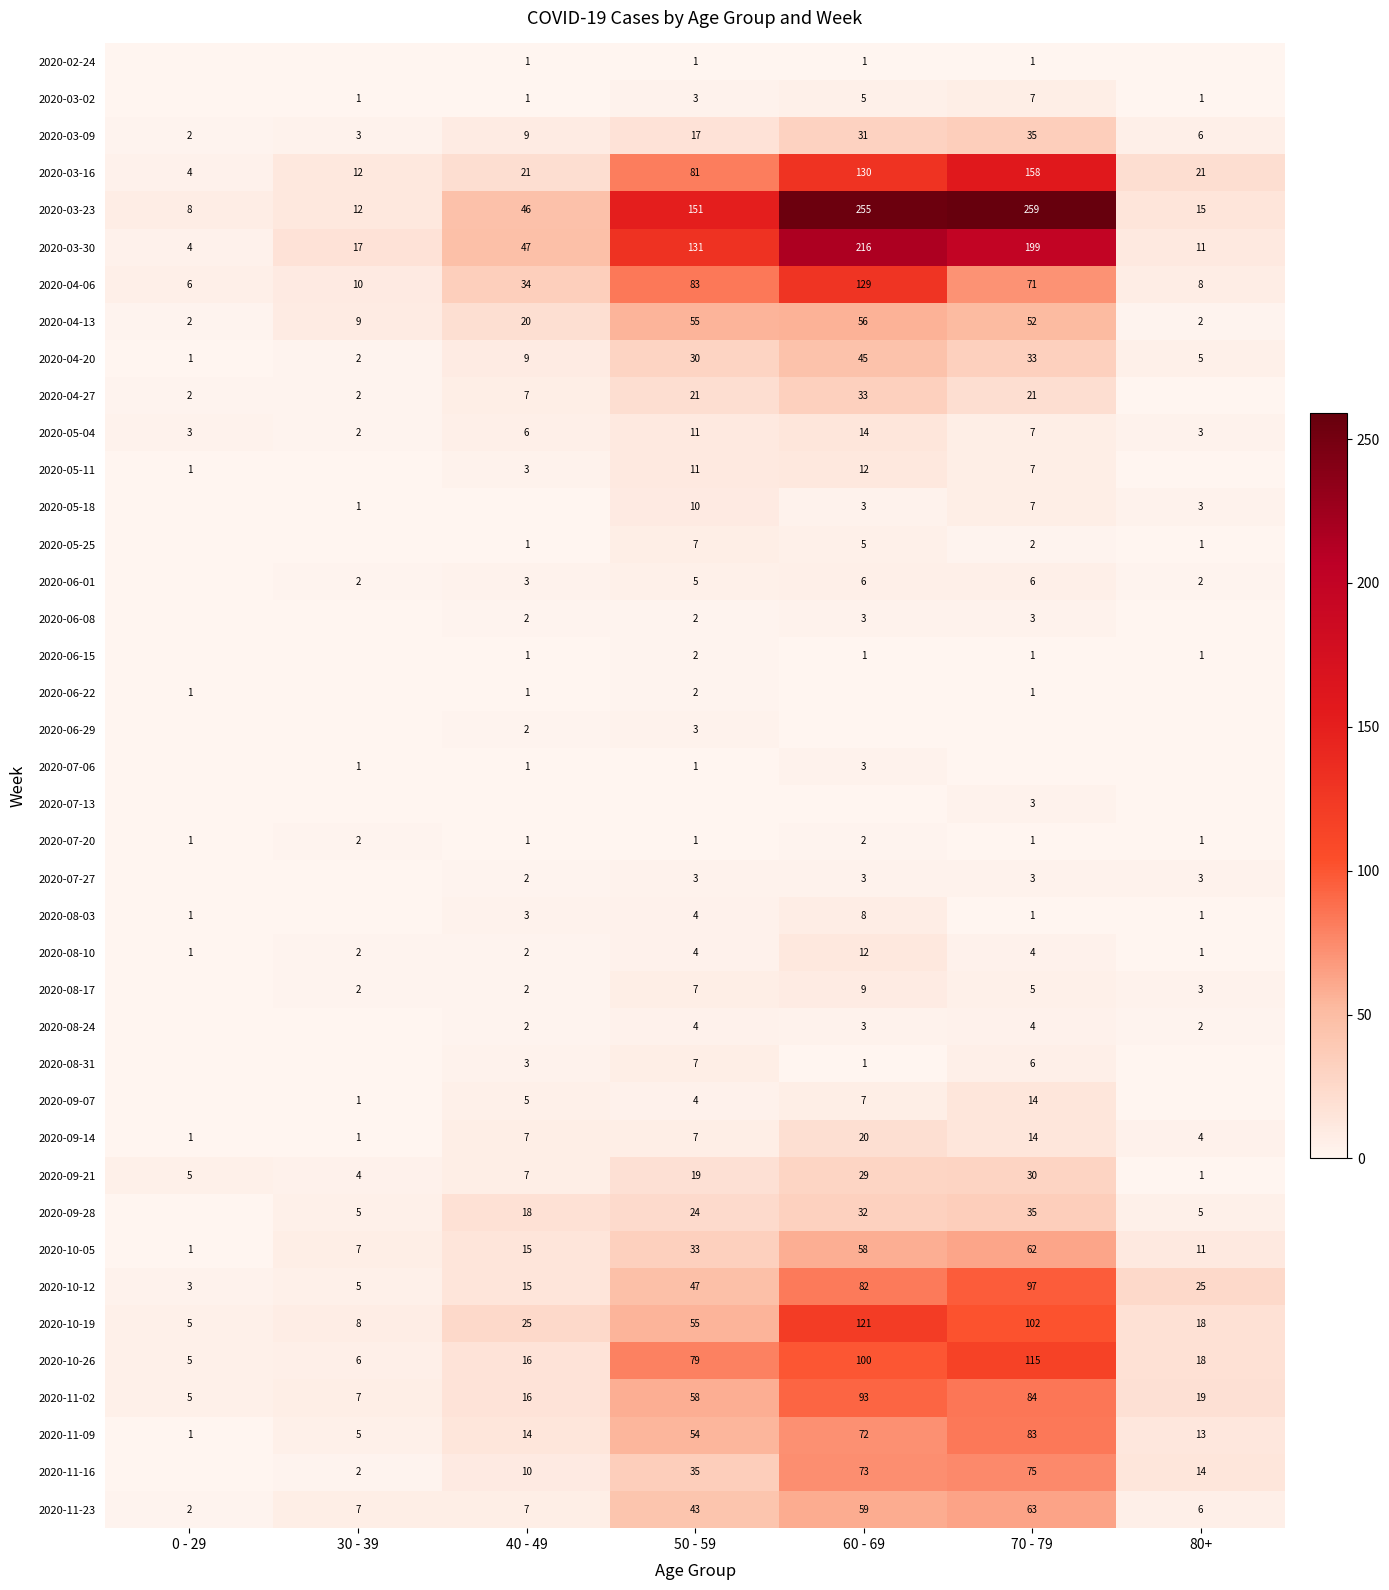

Between 30 - 39 and 0 - 29, which is larger?

30 - 39